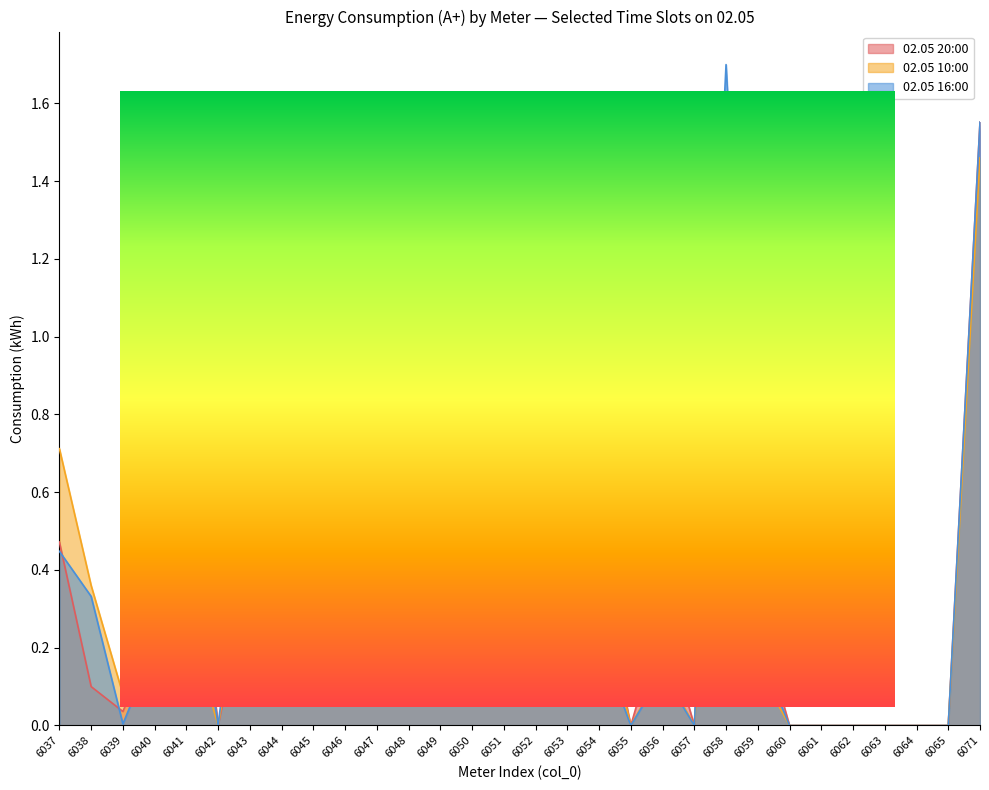

Reading left to right, list all the values displayed in this chart.

02.05 20:00: 0.5	0.1	0.0	0.2	0.7	0.0	0.4	0.2	0.4	0.2	0.2	0.5	0.2	0.2	0.3	0.2	0.5	0.4	0.0	0.3	0.0	1.3	0.3	0.0	0.0	0.0	0.0	0.0	0.0	1.6
02.05 10:00: 0.7	0.4	0.1	0.2	0.3	0.0	0.5	0.1	0.2	0.3	0.2	1.2	0.1	0.1	0.2	0.1	0.5	0.3	0.0	0.1	0.0	1.2	0.1	0.0	0.0	0.0	0.0	0.0	0.0	1.5
02.05 16:00: 0.4	0.3	0.0	0.2	0.6	0.0	0.7	0.2	0.3	0.3	0.2	0.6	0.1	0.1	0.1	0.2	0.5	0.2	0.0	0.1	0.0	1.7	0.2	0.0	0.0	0.0	0.0	0.0	0.0	1.6